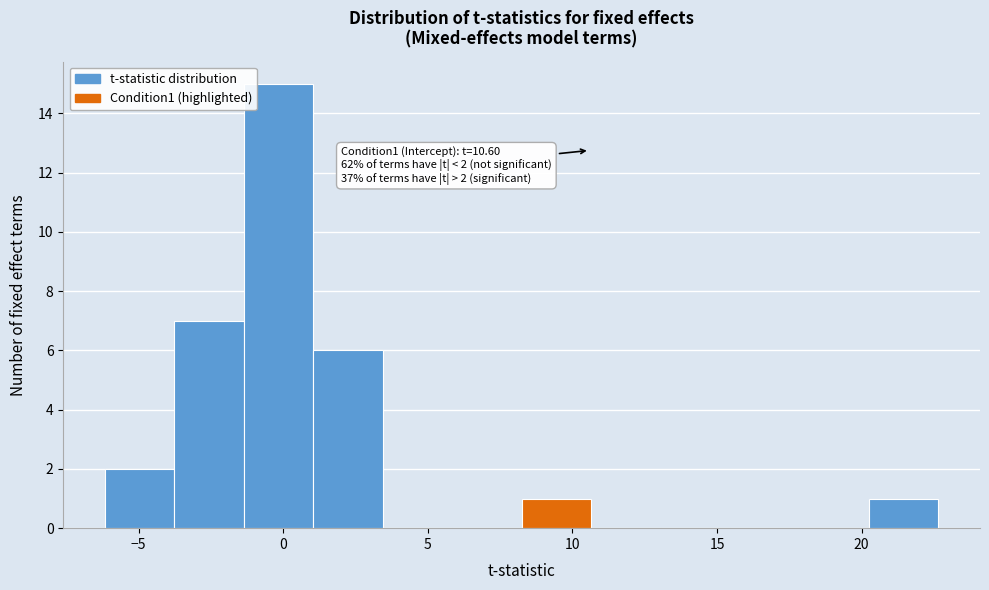

Over which range of the x-axis is the bar tallest?

-1.5 to 1.0